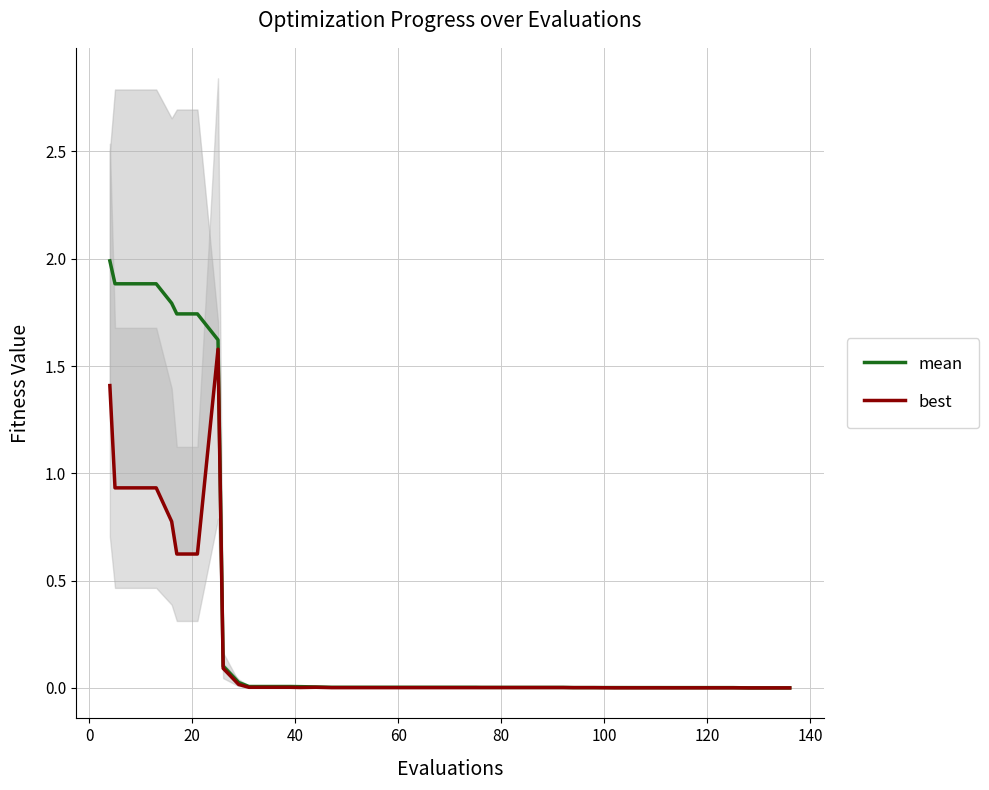

What is the difference between the maximum and second lowest values in the best series?

1.6